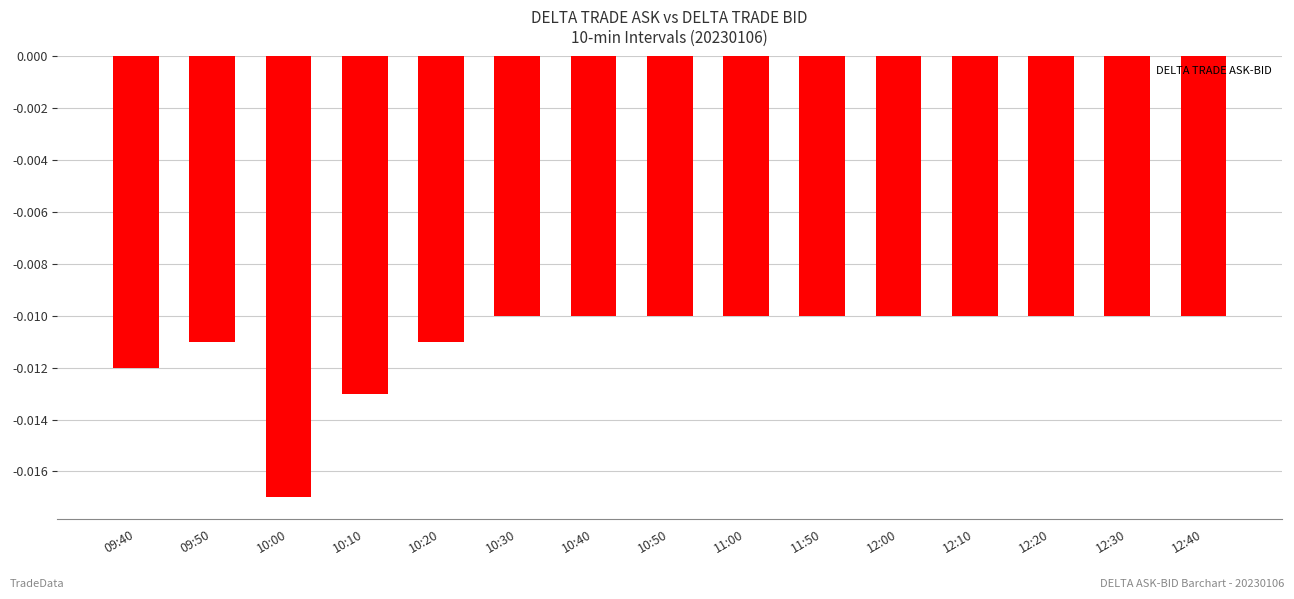

What is the sum of all values?

-0.2